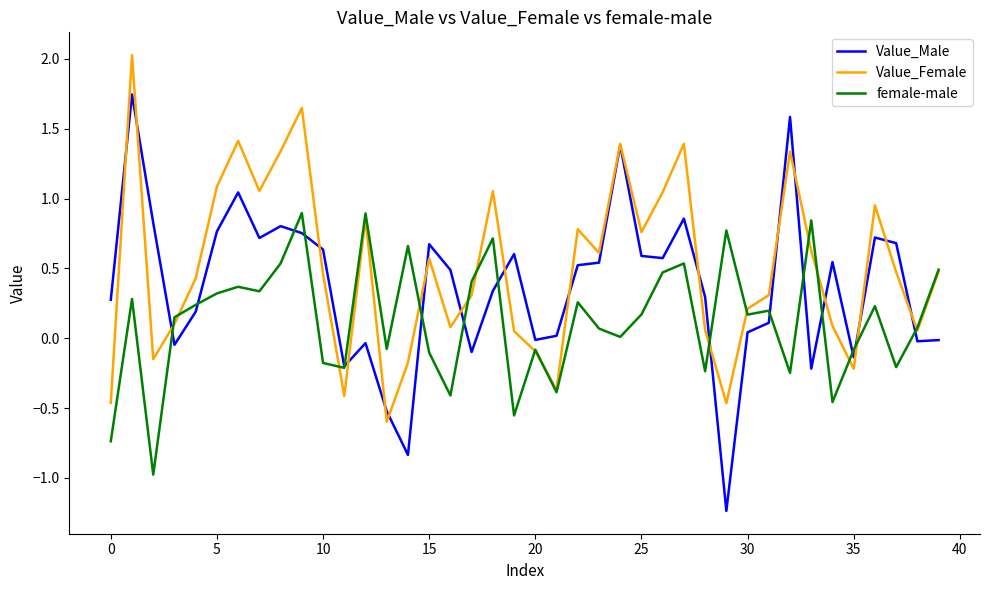

What are all the series names shown in the legend?

Value_Male, Value_Female, female-male